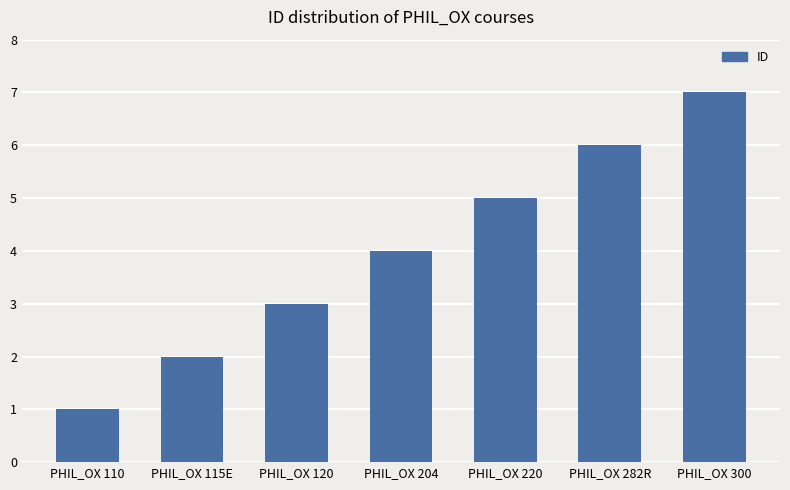

What is the smallest value displayed?

1